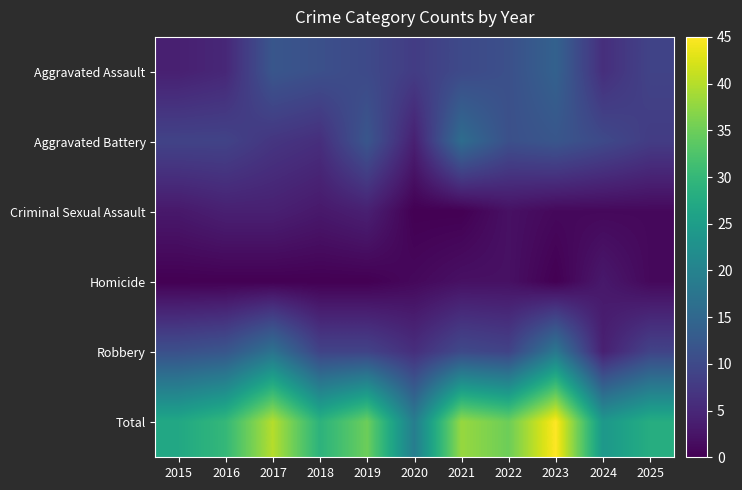

Reading left to right, extract all data points from this chart.

Aggravated Assault: 2015=4	2016=5	2017=12	2018=11	2019=10	2020=8	2021=10	2022=11	2023=14	2024=6	2025=9
Aggravated Battery: 2015=9	2016=9	2017=7	2018=6	2019=12	2020=4	2021=16	2022=11	2023=12	2024=10	2025=8
Criminal Sexual Assault: 2015=3	2016=4	2017=4	2018=3	2019=4	2020=0	2021=0	2022=2	2023=1	2024=1	2025=1
Homicide: 2015=0	2016=0	2017=0	2018=0	2019=0	2020=1	2021=2	2022=2	2023=0	2024=3	2025=1
Robbery: 2015=11	2016=12	2017=17	2018=9	2019=9	2020=6	2021=10	2022=9	2023=18	2024=4	2025=9
Total: 2015=27	2016=30	2017=40	2018=29	2019=35	2020=19	2021=38	2022=35	2023=45	2024=24	2025=28